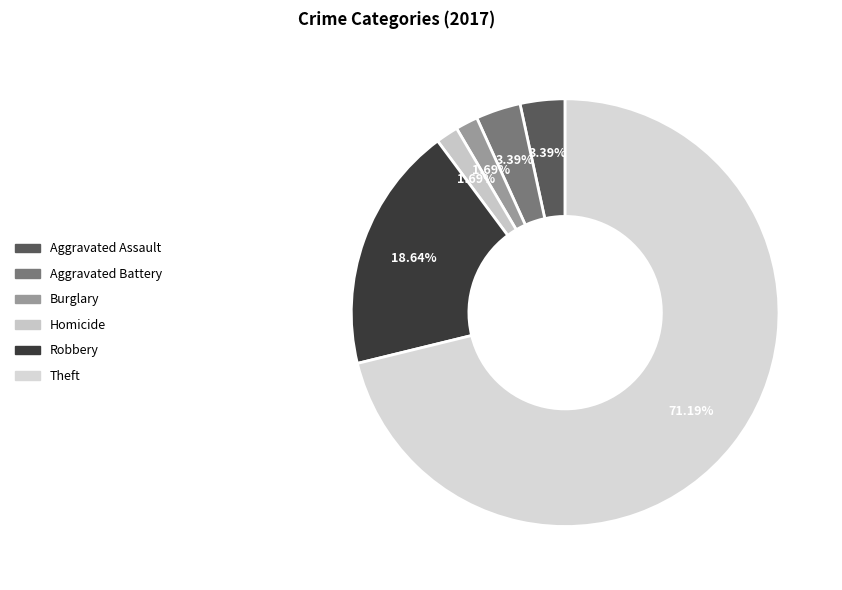

To the nearest percent, what percentage of the pie is Homicide?

2%